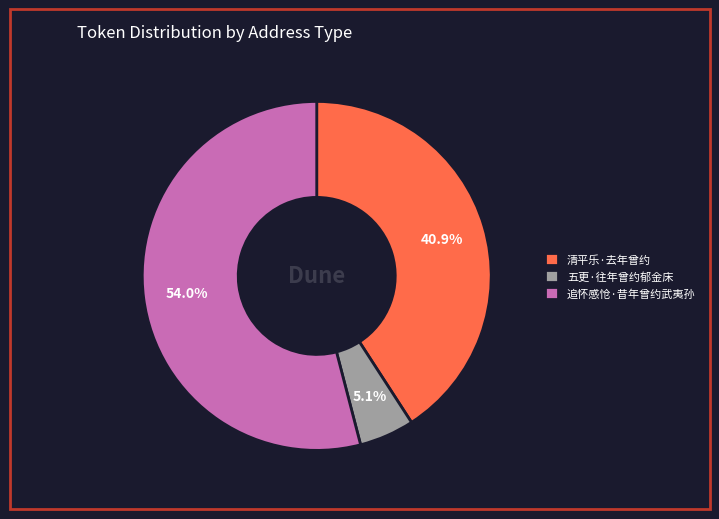

To the nearest percent, what portion does 追怀感怆·昔年曾约武夷孙 represent?

54%